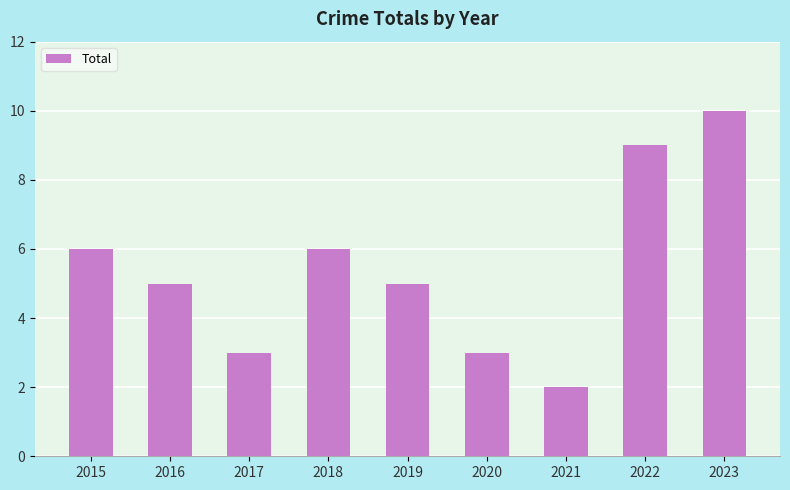

What is the approximate value at 2019?

5